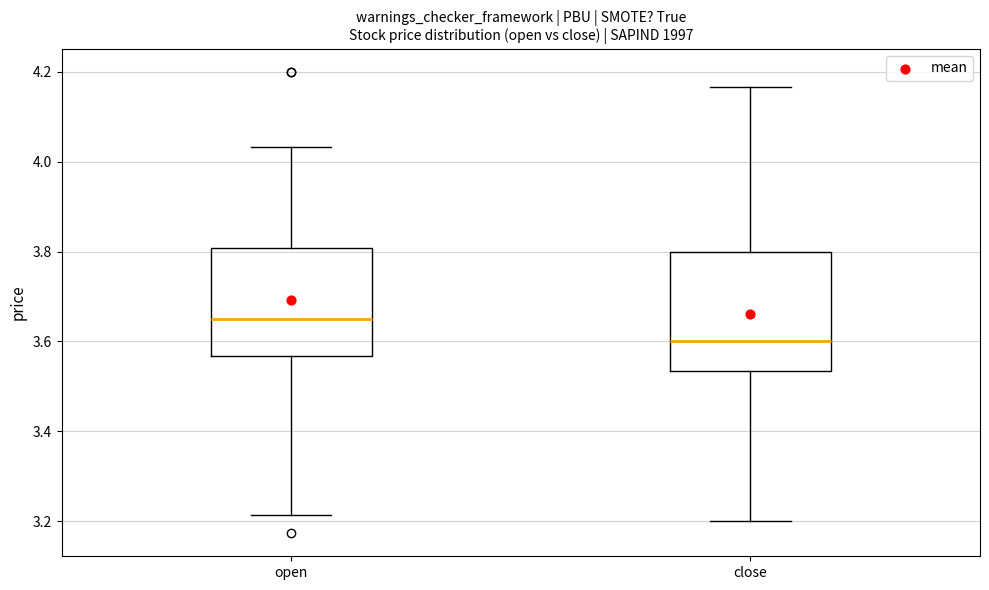

Reading left to right, read every box against the y-axis: the position of its median line, the range the box covers, and the ends of its whiskers. The values are not printed on the chart, so give them approximately, as read against the axis.

open: median 3.66, box 3.56 to 3.80, whiskers 3.22 to 4.04
close: median 3.60, box 3.54 to 3.80, whiskers 3.20 to 4.16